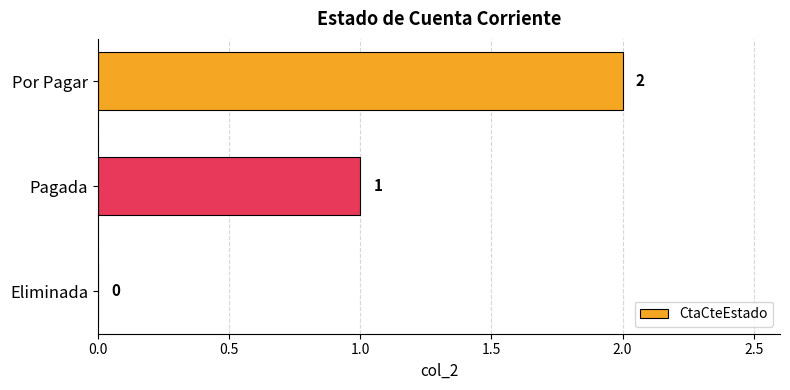

What is the sum of all values?

3